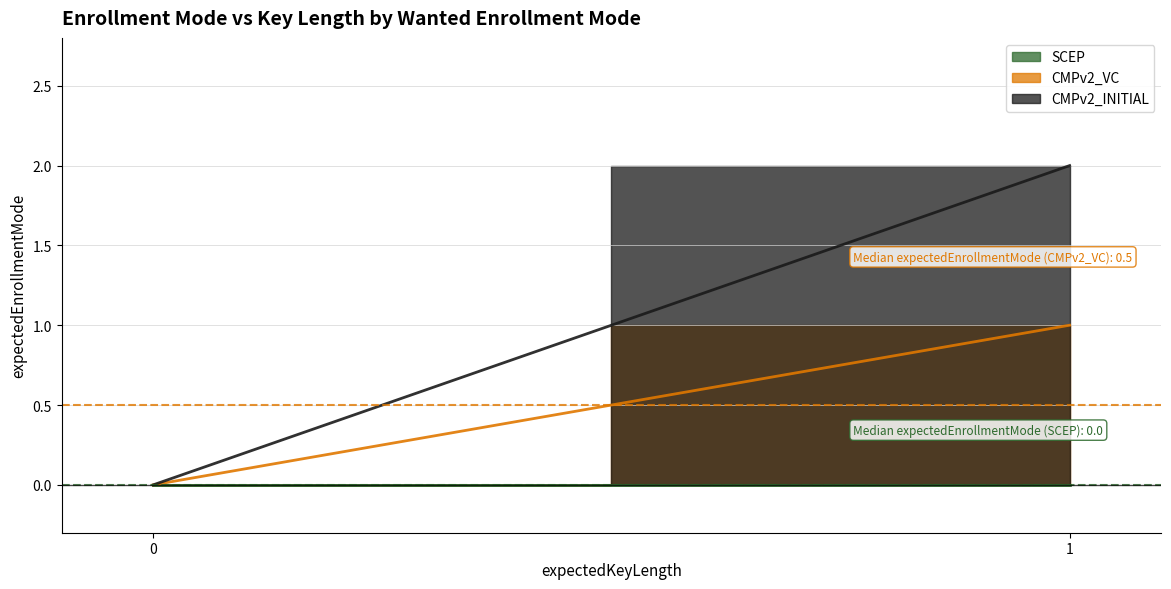

Reading right to left, list all the values displayed in this chart.

SCEP: 0	0
CMPv2_VC: 1	0
CMPv2_INITIAL: 2	0